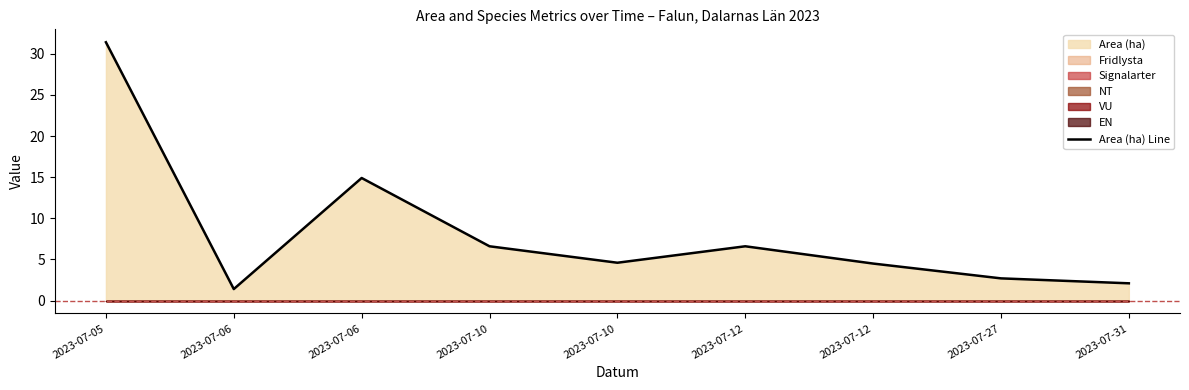

Is it true that the value at 2023-07-12 is 4.3?

False